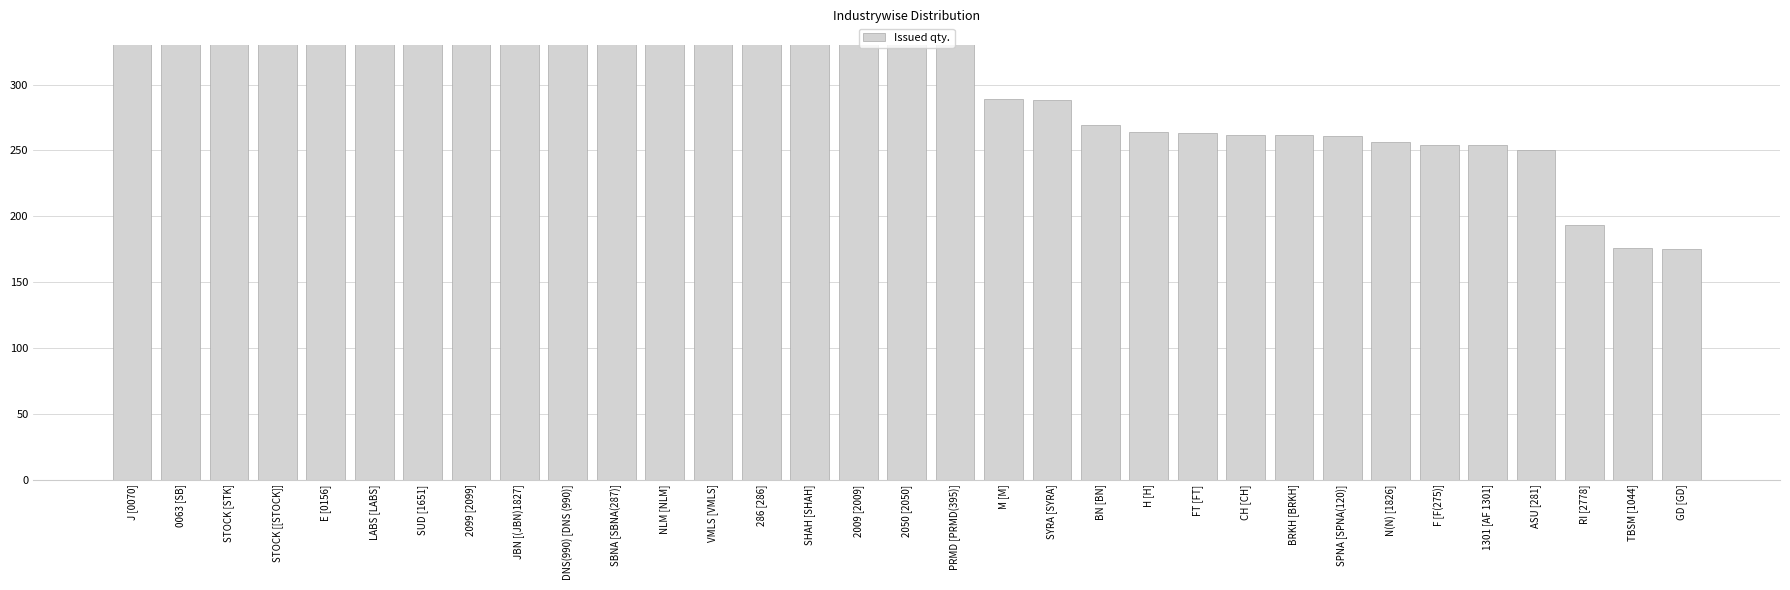

What is the ratio of the value at JBN [(JBN)1827] to the value at LABS [LABS]?

0.9